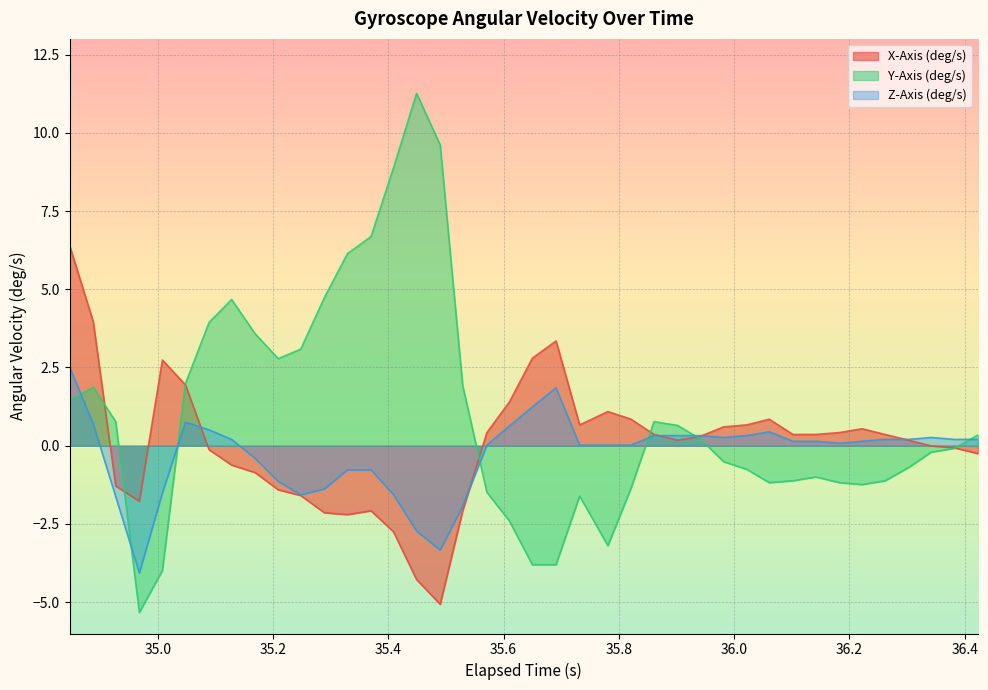

What is the minimum value for Y-Axis (deg/s)?

-5.3